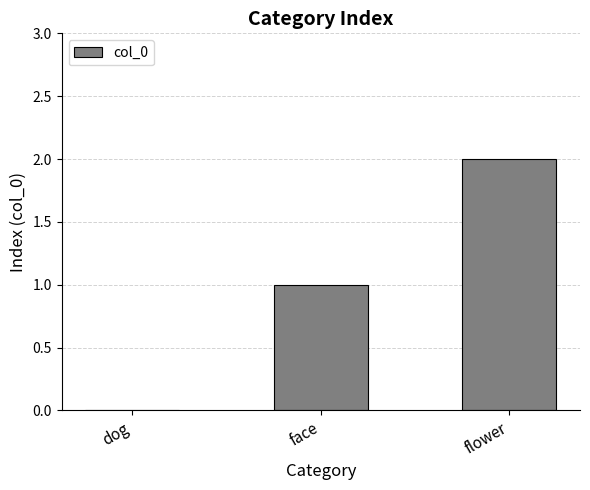

How many values are above zero?

2